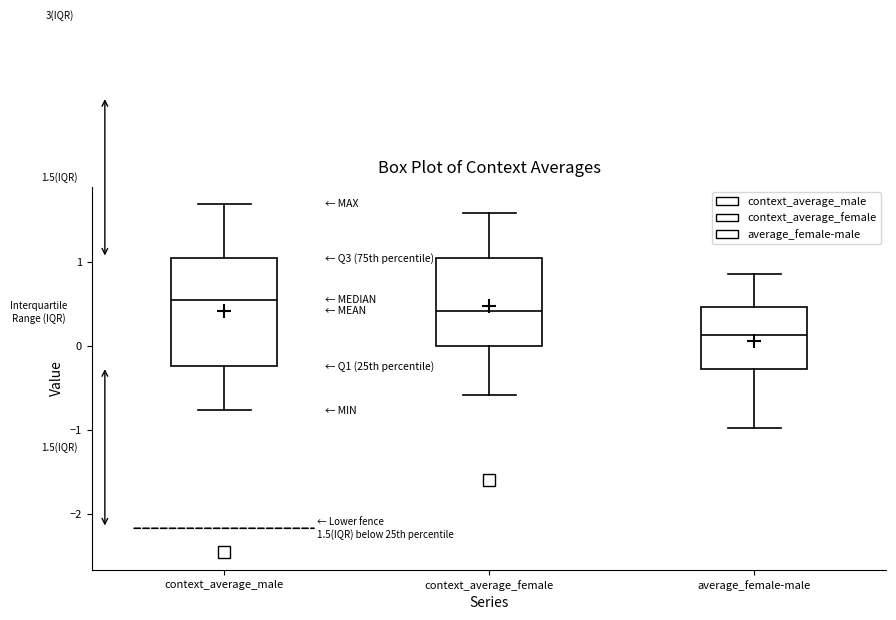

Which box is the tallest, from its lower edge to its upper edge?

context_average_male